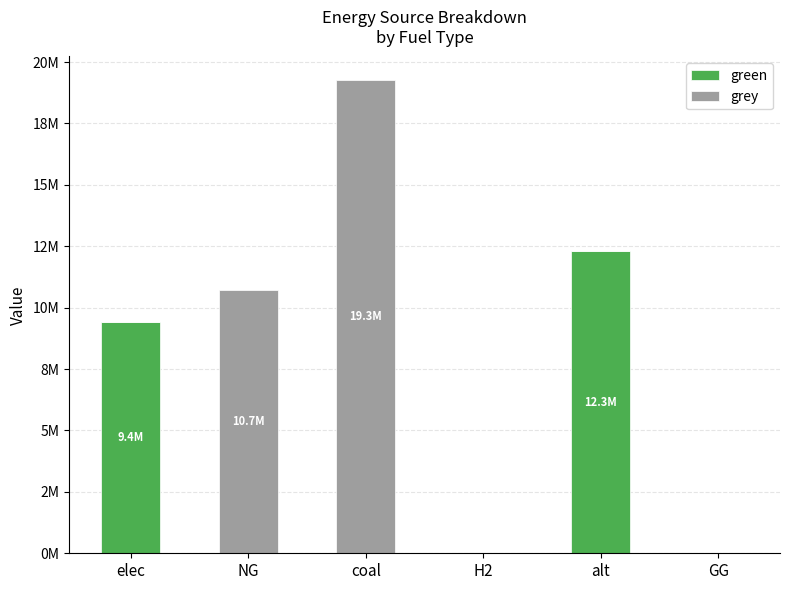

List the series in order of their peak value, highest first.

grey, green